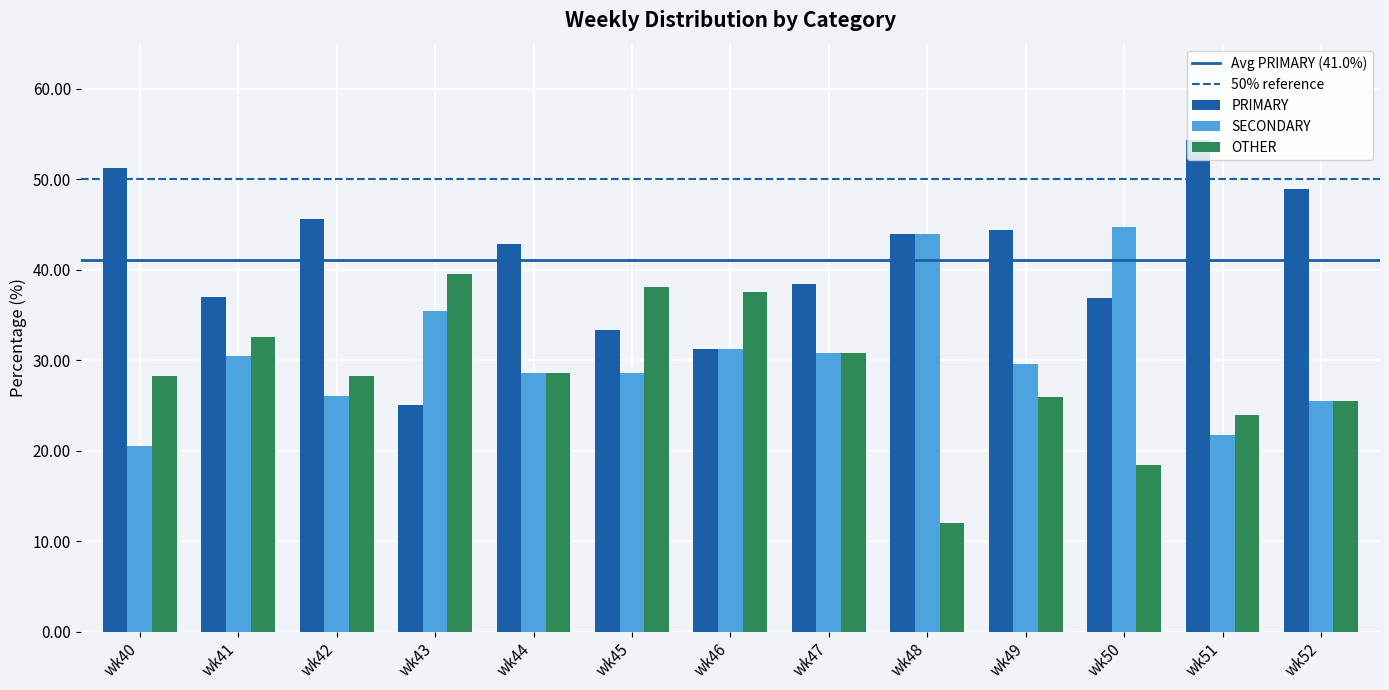

What is the value of the OTHER bar at the 8th from the left?

30.8